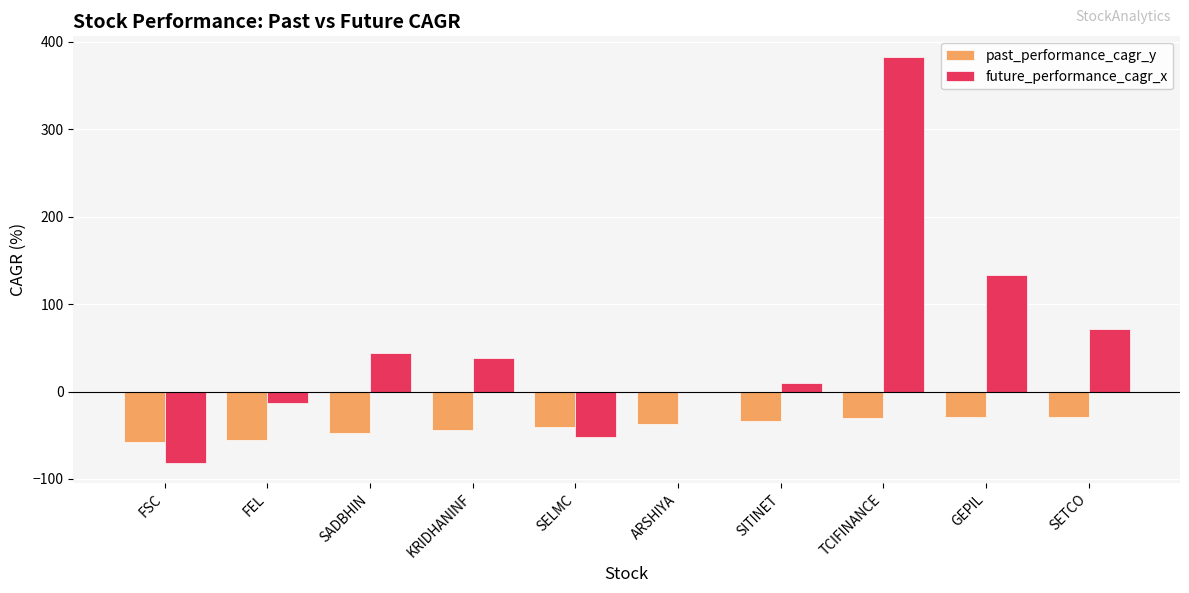

What is the maximum value for past_performance_cagr_y?

-29.1